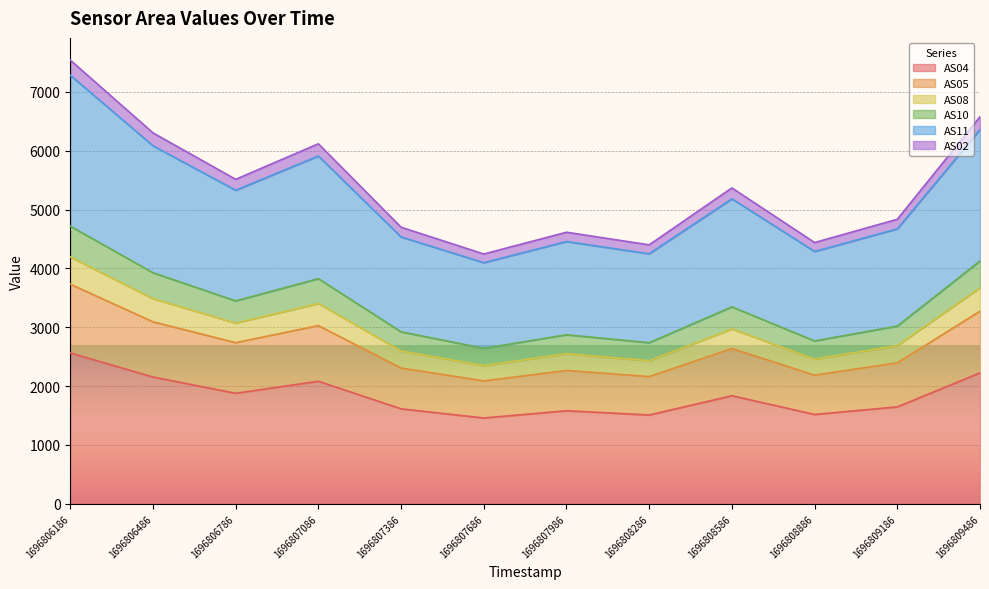

True or false: AS05 and AS11 cross at least once.

False